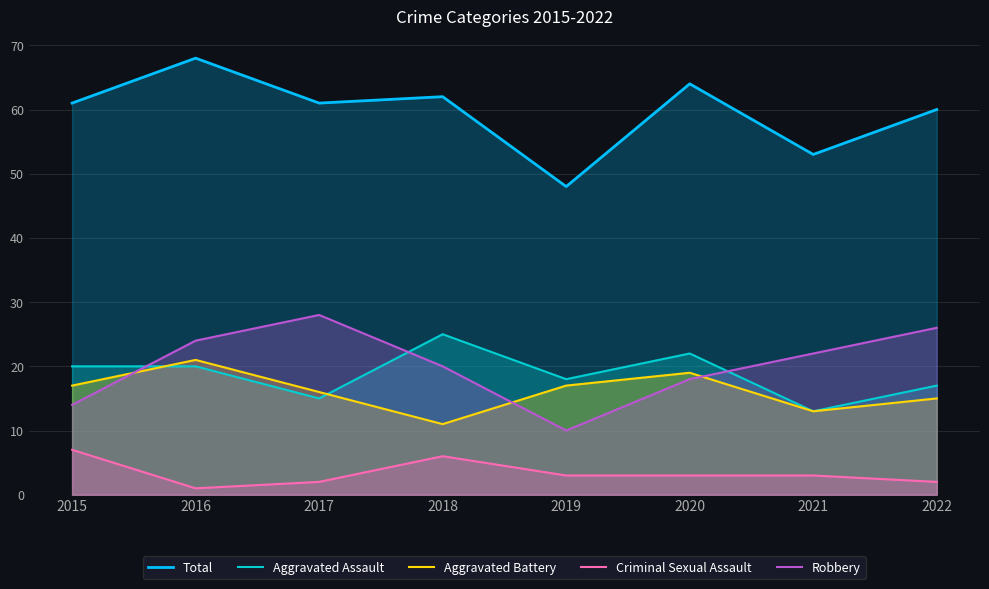

Reading left to right, transcribe all the data shown in this chart.

Total: 2015=61	2016=68	2017=61	2018=62	2019=48	2020=64	2021=53	2022=60
Aggravated Assault: 2015=20	2016=20	2017=15	2018=25	2019=18	2020=22	2021=13	2022=17
Aggravated Battery: 2015=17	2016=21	2017=16	2018=11	2019=17	2020=19	2021=13	2022=15
Criminal Sexual Assault: 2015=7	2016=1	2017=2	2018=6	2019=3	2020=3	2021=3	2022=2
Robbery: 2015=14	2016=24	2017=28	2018=20	2019=10	2020=18	2021=22	2022=26